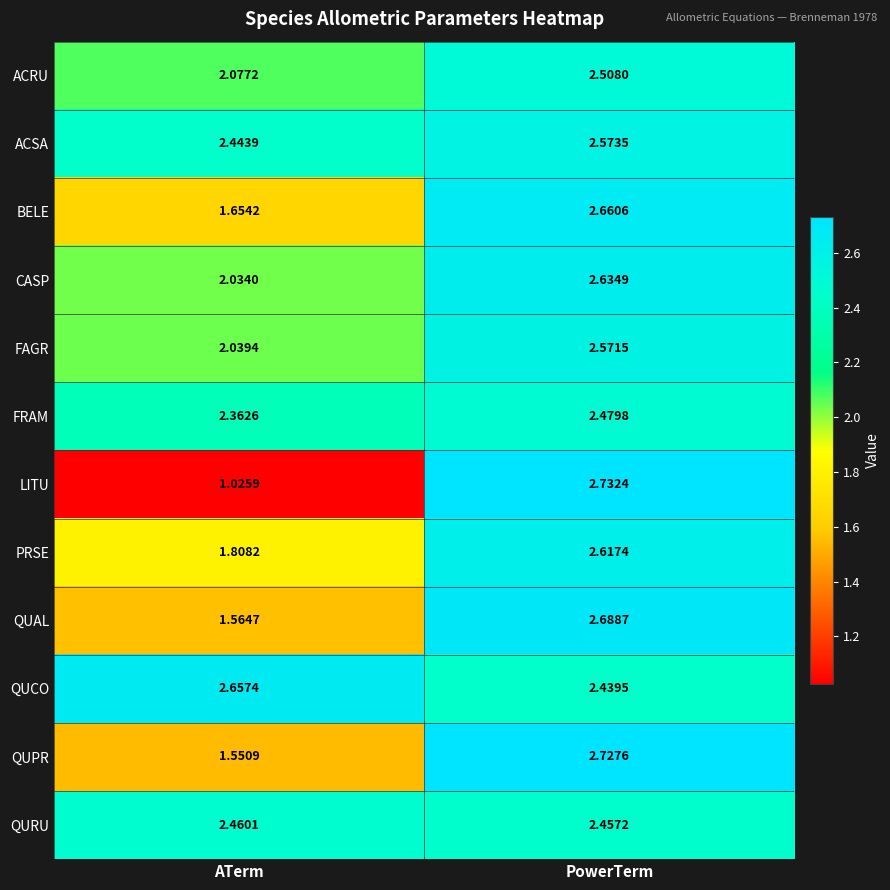

List the series in order of their peak value, highest first.

LITU, QUPR, QUAL, BELE, QUCO, CASP, PRSE, ACSA, FAGR, ACRU, FRAM, QURU